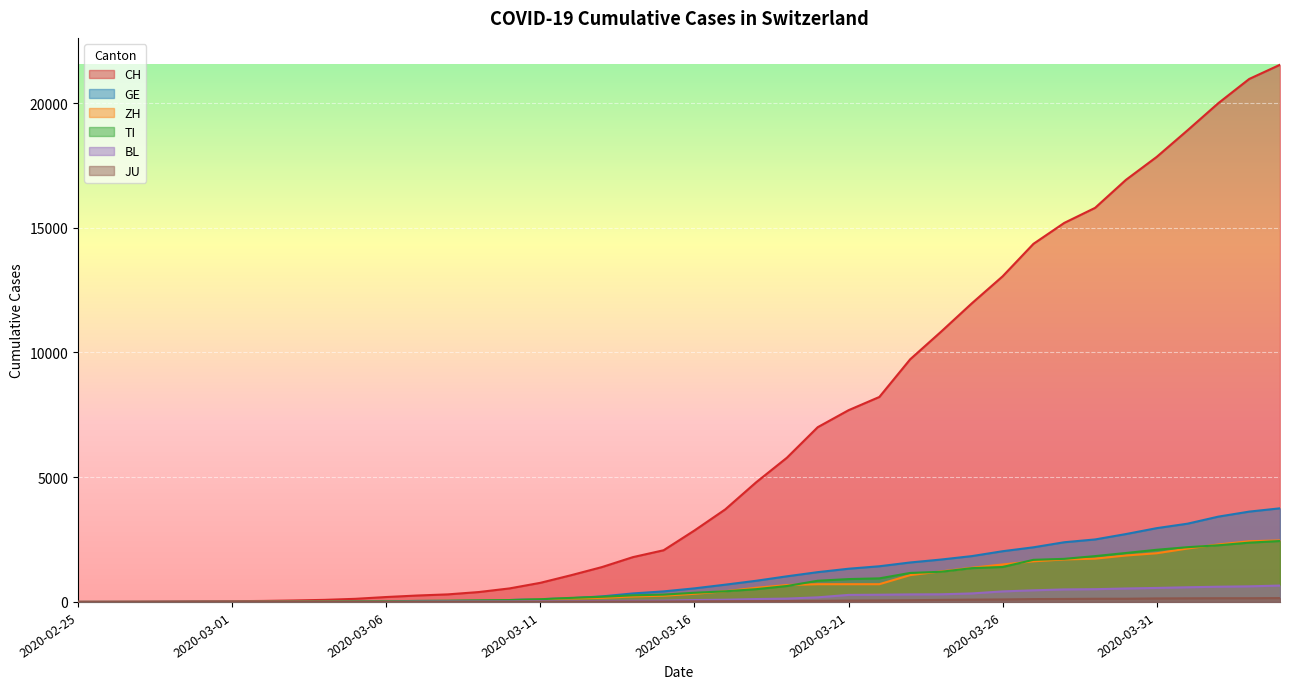

Reading right to left, list all the values displayed in this chart.

CH: 21535	20965	19997	18908	17842	16920	15798	15195	14356	13054	11970	10831	9727	8217	7686	7005	5781	4794	3710	2864	2072	1795	1398	1072	766	542	396	303	257	197	125	83	59	40	29	23	13	6	2	0
GE: 3753	3621	3420	3137	2958	2721	2505	2393	2190	2033	1837	1699	1582	1430	1331	1194	1027	848	692	544	423	340	222	150	109	76	56	40	38	25	17	14	13	10	9	8	4	1	1	0
ZH: 2466	2433	2305	2141	1952	1861	1735	1703	1629	1502	1370	1223	1075	711	711	711	679	568	429	326	250	218	163	140	101	62	49	40	34	29	23	15	13	10	7	6	2	2	0	0
TI: 2442	2377	2271	2195	2091	1962	1837	1727	1688	1401	1354	1209	1162	945	916	849	638	511	426	368	293	265	206	163	108	75	61	49	41	28	25	13	8	4	2	2	1	1	1	0
BL: 656	625	610	588	561	539	511	502	466	422	341	306	302	289	282	184	134	116	89	76	54	47	42	26	26	22	20	19	15	6	6	2	2	2	2	2	1	1	0	0
JU: 154	149	149	145	140	128	127	119	114	100	92	82	69	61	54	44	36	32	29	25	19	18	17	12	7	7	7	5	5	4	4	2	2	1	1	1	1	1	0	0